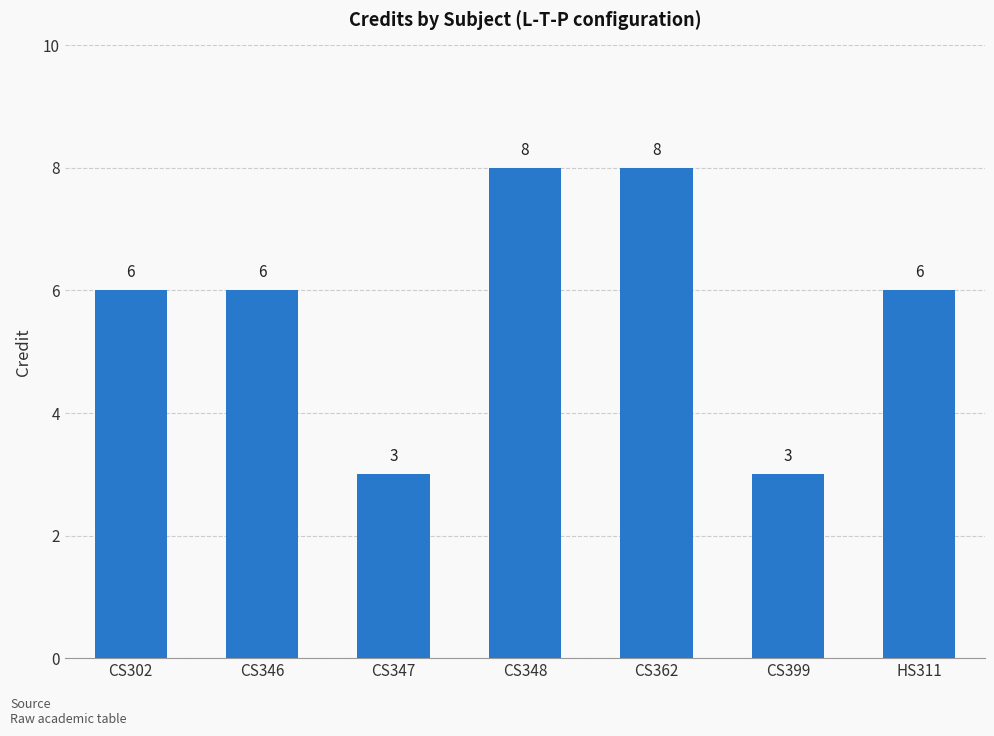

True or false: the data shows 6 at HS311.

True